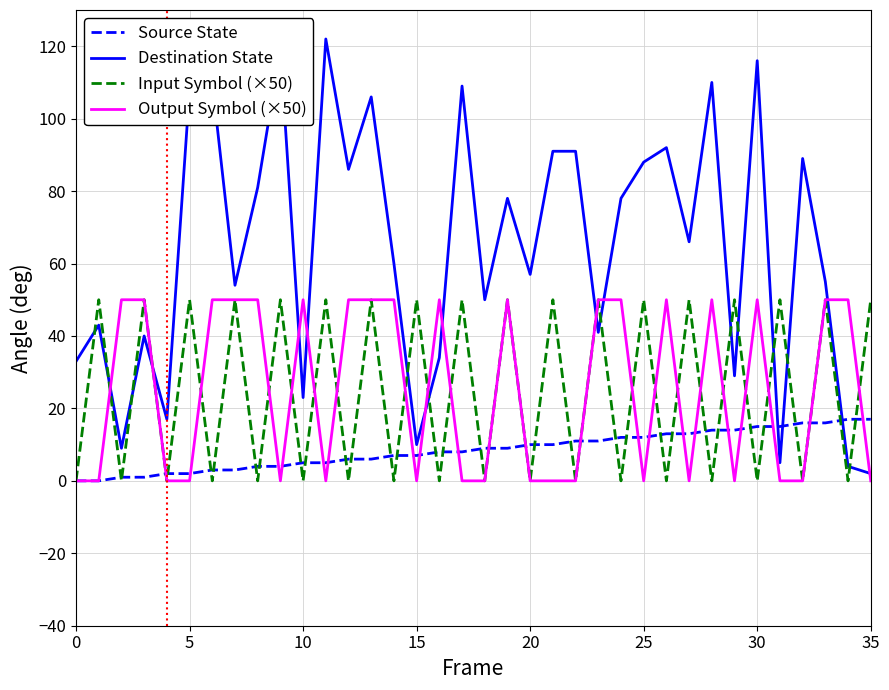

Which series has the widest spread of values?

Destination State